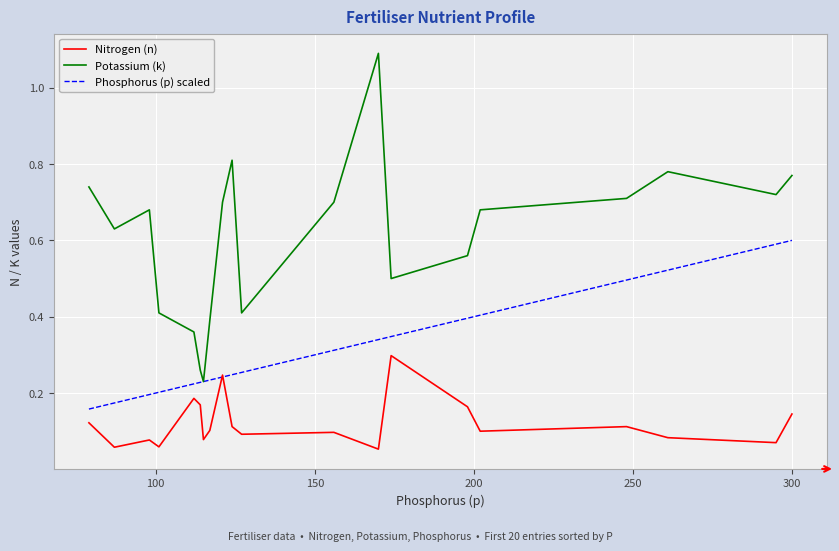

What is the sum of all Potassium (k) values?

12.1